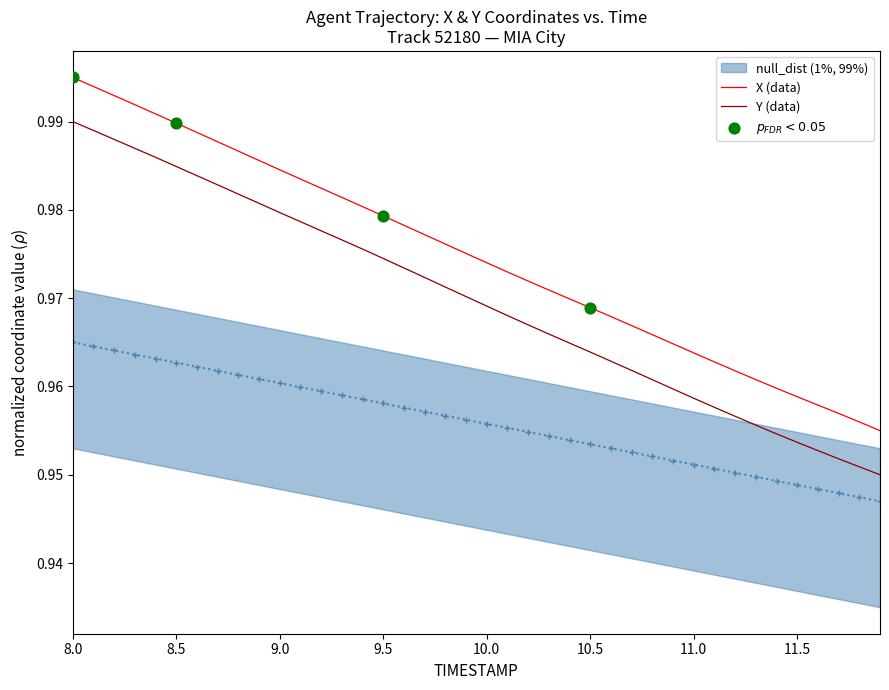

Which series contains the lowest Y value?

null_dist (1%, 99%)